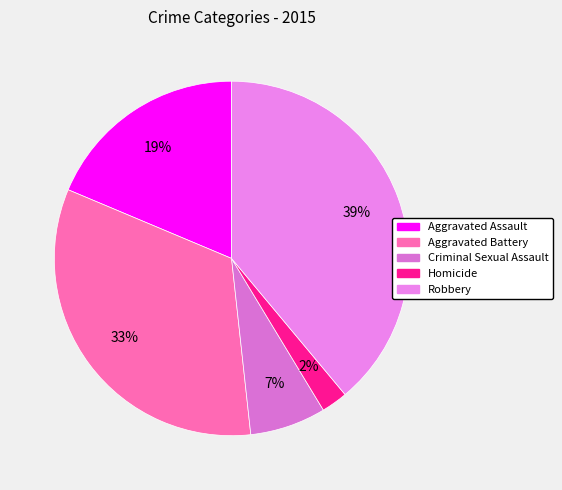

To the nearest percent, what is the combined percentage of Aggravated Battery and Robbery?

72%